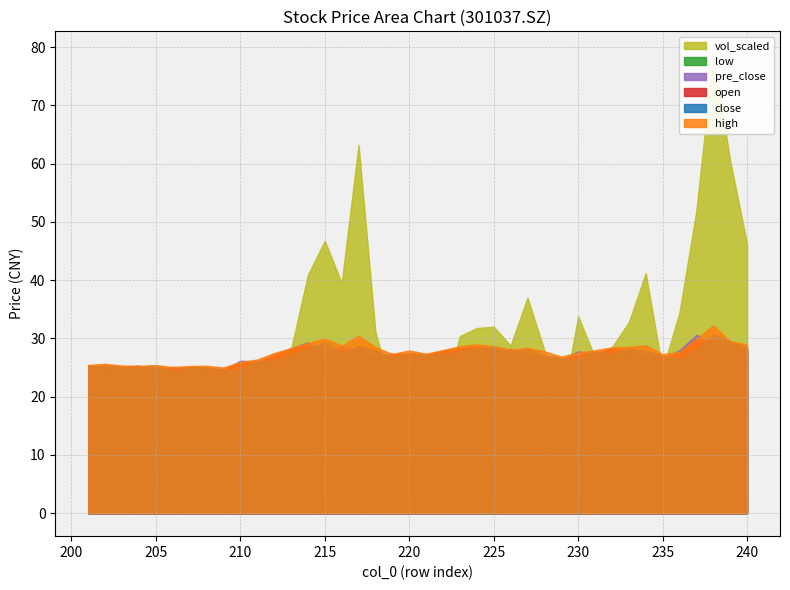

What is the minimum value shown in the chart?

7.9